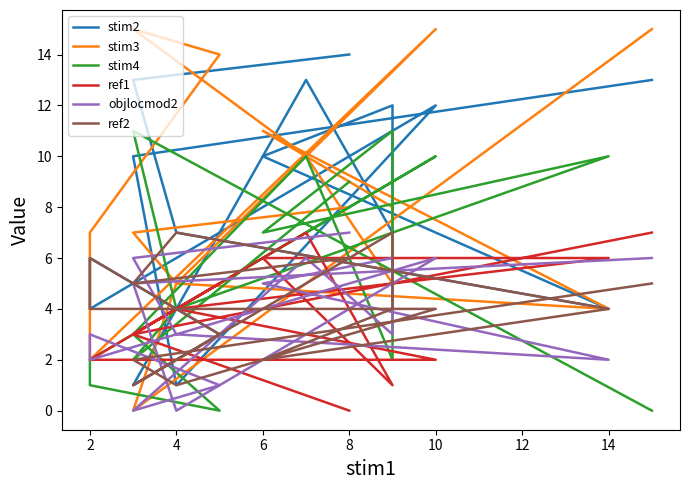

What is the difference between the highest and lowest values at 4?

5